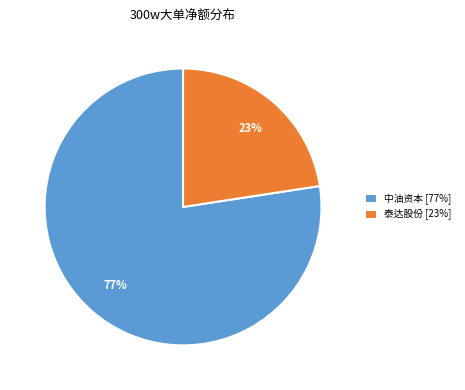

Between 泰达股份 [23%] and 中油资本 [77%], which is larger?

中油资本 [77%]